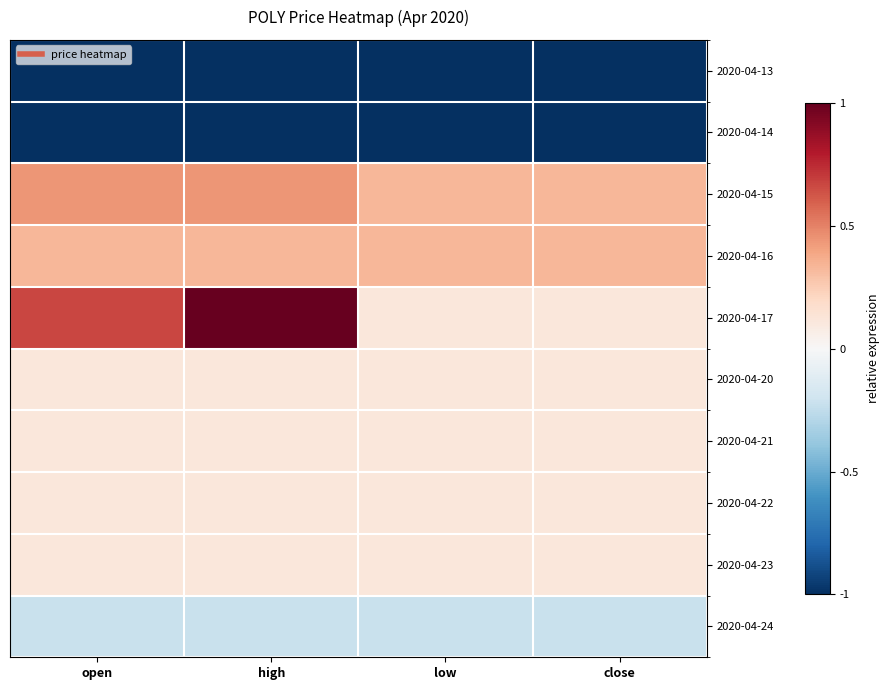

Reading left to right, extract all data points from this chart.

2020-04-13: open=-1.0	high=-1.0	low=-1.0	close=-1.0
2020-04-14: open=-1.0	high=-1.0	low=-1.0	close=-1.0
2020-04-15: open=0.4	high=0.4	low=0.3	close=0.3
2020-04-16: open=0.3	high=0.3	low=0.3	close=0.3
2020-04-17: open=0.7	high=1.0	low=0.1	close=0.1
2020-04-20: open=0.1	high=0.1	low=0.1	close=0.1
2020-04-21: open=0.1	high=0.1	low=0.1	close=0.1
2020-04-22: open=0.1	high=0.1	low=0.1	close=0.1
2020-04-23: open=0.1	high=0.1	low=0.1	close=0.1
2020-04-24: open=-0.2	high=-0.2	low=-0.2	close=-0.2